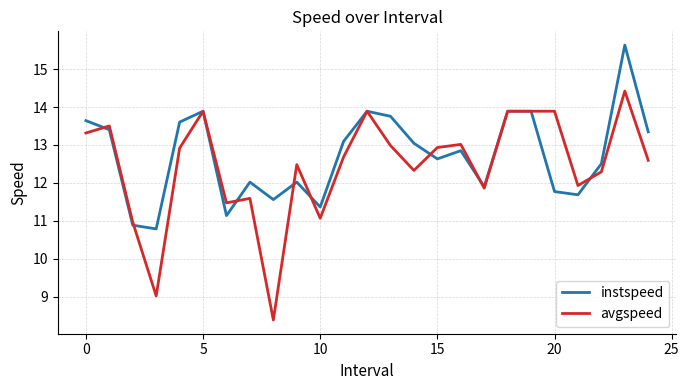

True or false: avgspeed has more than 1 points higher than both neighbors.

True